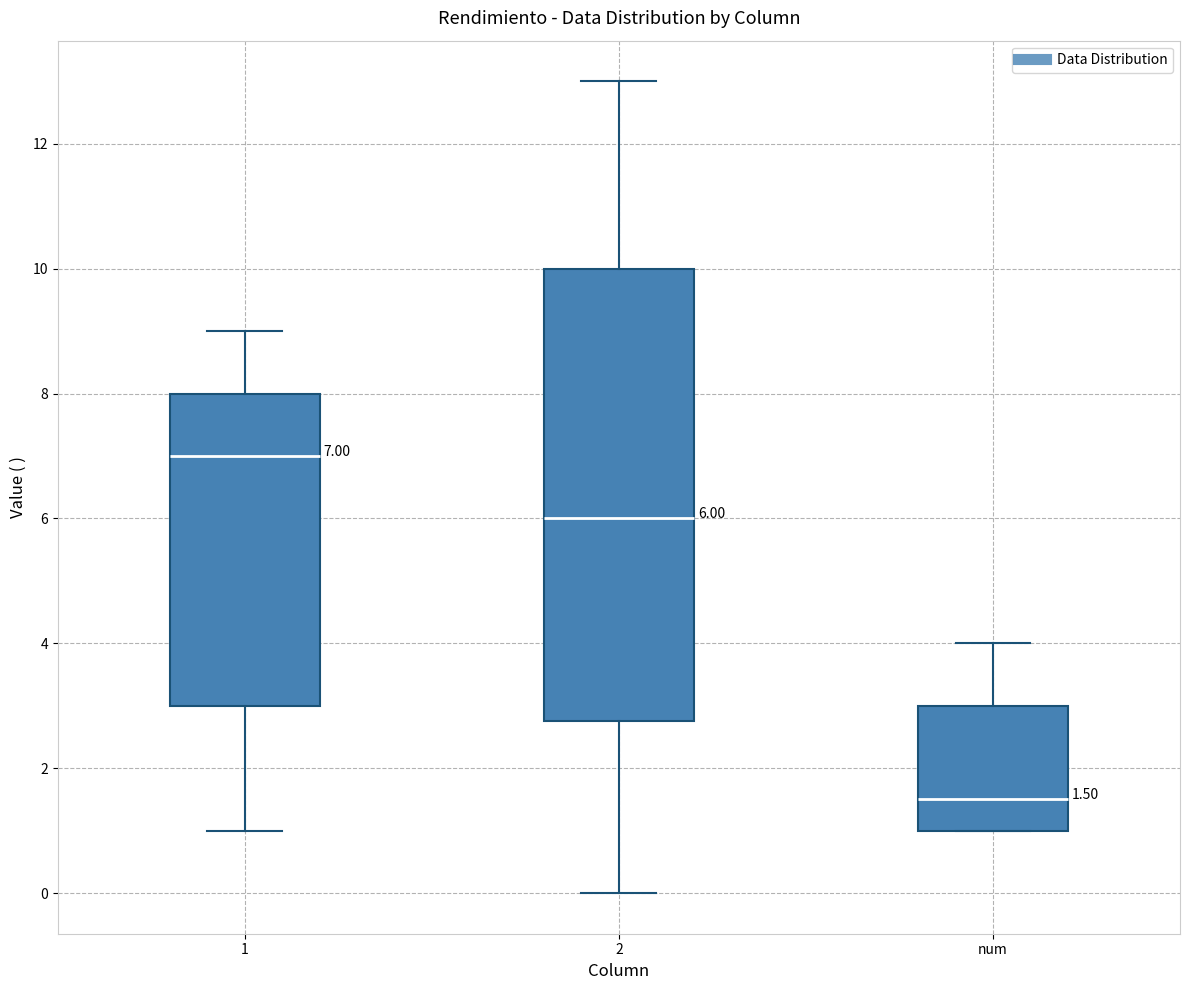

Which box is the tallest, from its lower edge to its upper edge?

2